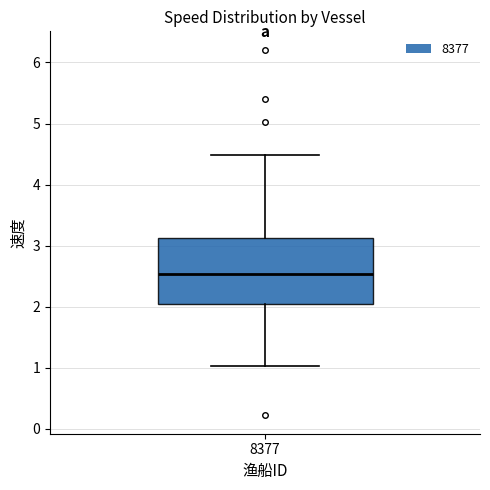

Read this box plot against the y-axis: the position of the median line, the range covered by the box, and the ends of both whiskers. The values are not printed on the chart, so give them approximately, as read against the axis.

median 2.5, box 2.0 to 3.1, whiskers 1.0 to 4.5